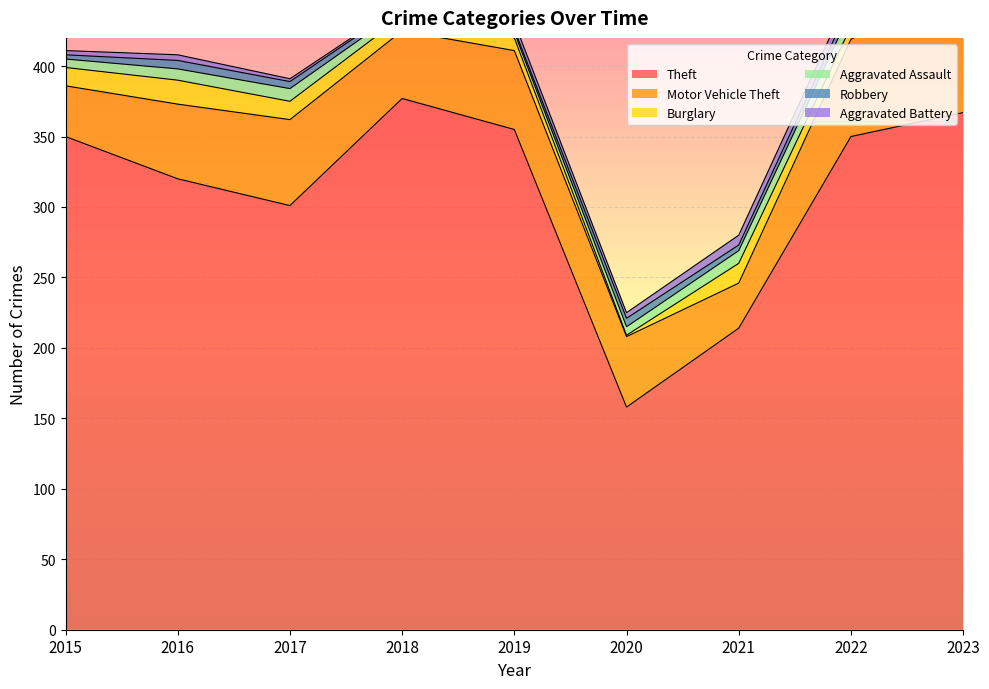

Which series has the largest total across all categories?

Theft